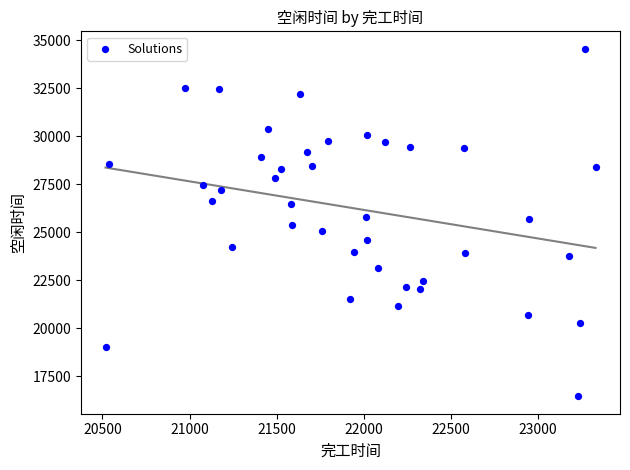

What is the range of Y values (max minus min)?

18097.3